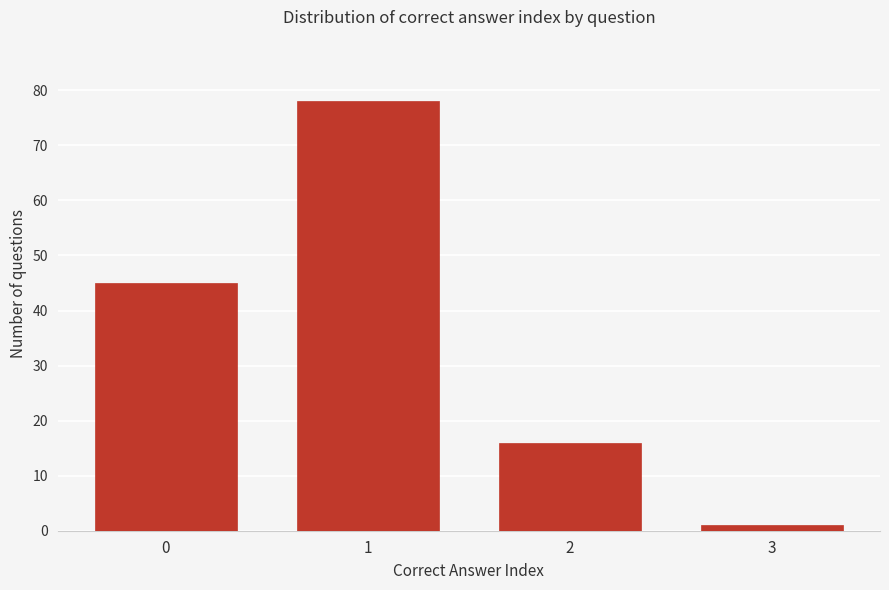

Reading left to right, extract all data points from this chart.

0=45	1=78	2=16	3=1